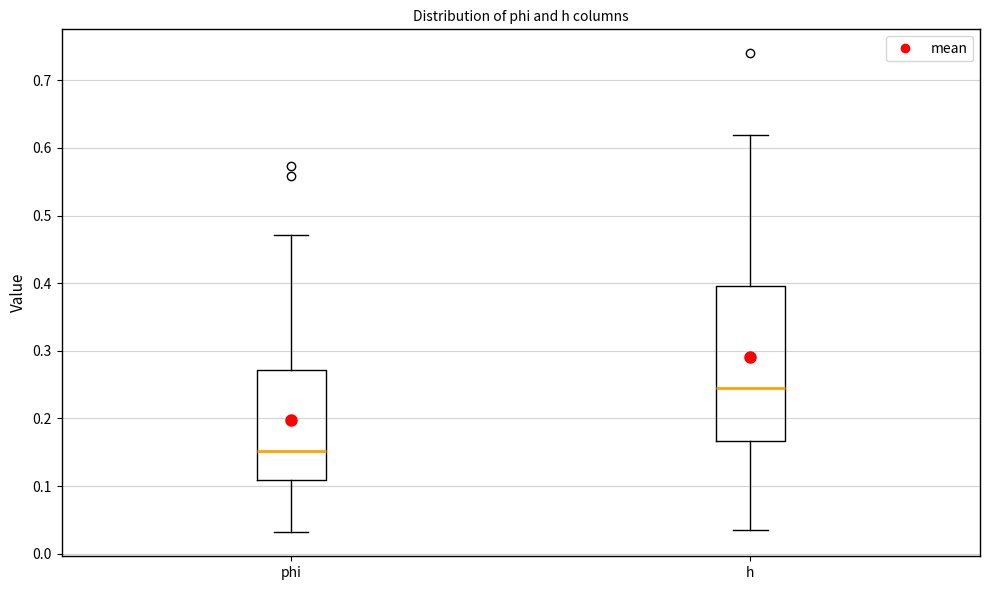

Which box's median line is the lowest?

phi